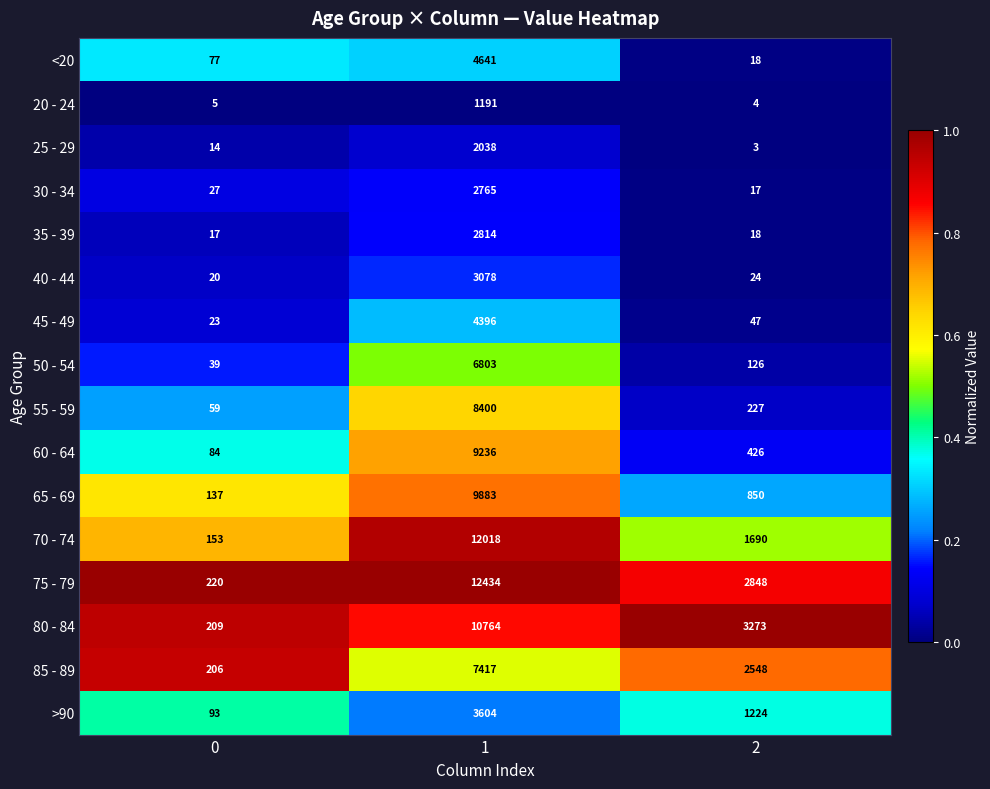

List the series in order of their peak value, highest first.

75 - 79, 70 - 74, 80 - 84, 65 - 69, 60 - 64, 55 - 59, 85 - 89, 50 - 54, <20, 45 - 49, >90, 40 - 44, 35 - 39, 30 - 34, 25 - 29, 20 - 24